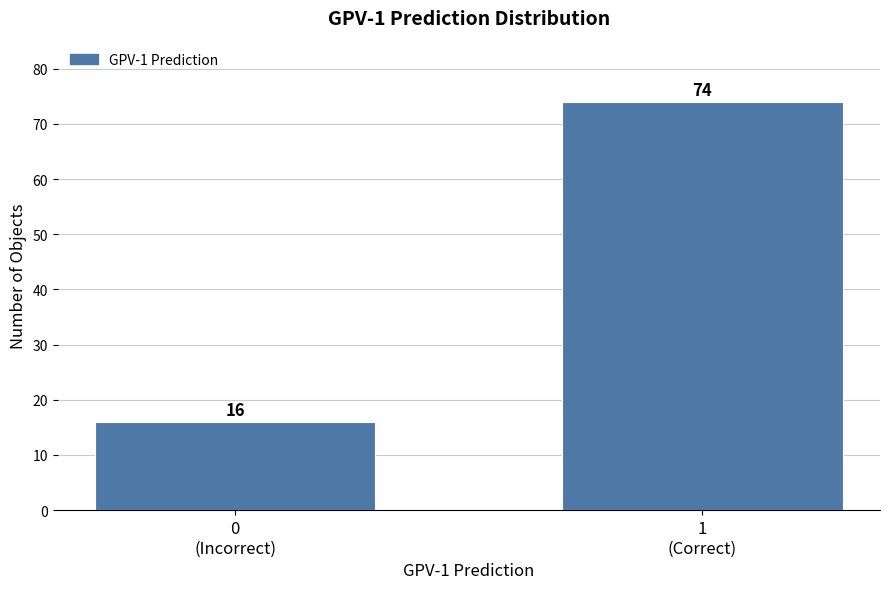

Reading left to right, transcribe all the data shown in this chart.

16	74